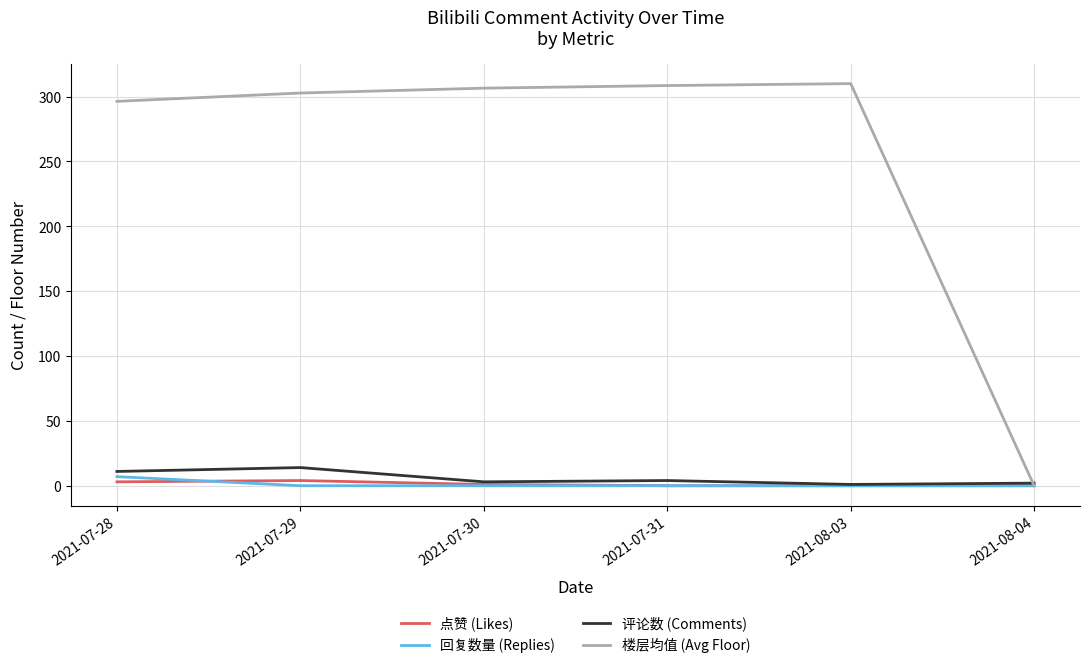

True or false: 回复数量 (Replies) has more than 2 interior local peaks.

False